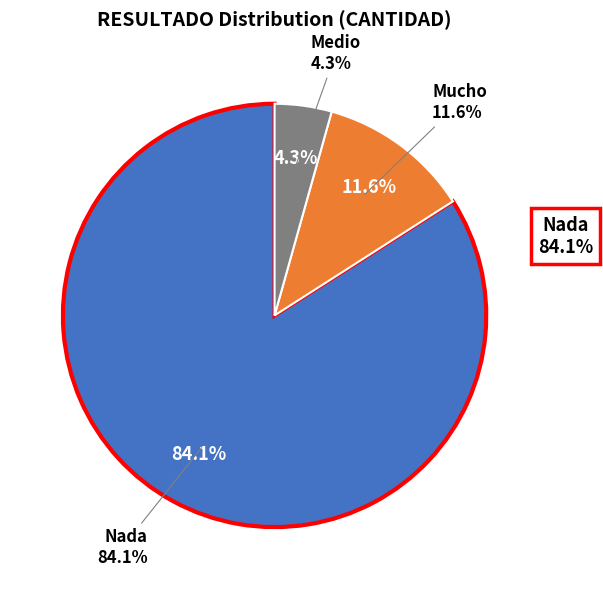

True or false: Nada accounts for 21% of the total.

False